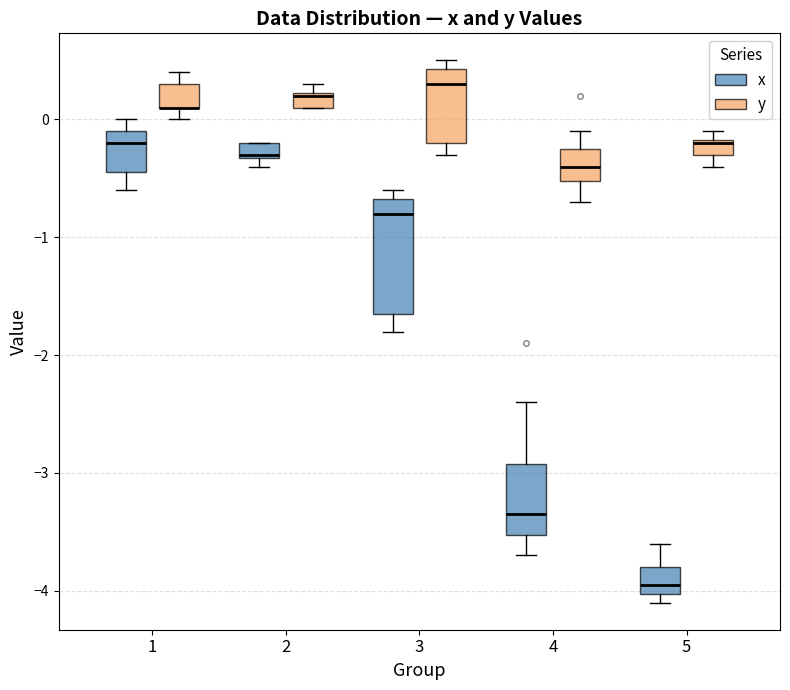

Where does the upper whisker of the box for 1 (y) end on the y-axis? The values are not printed on the chart, so give them approximately, as read against the axis.

0.4